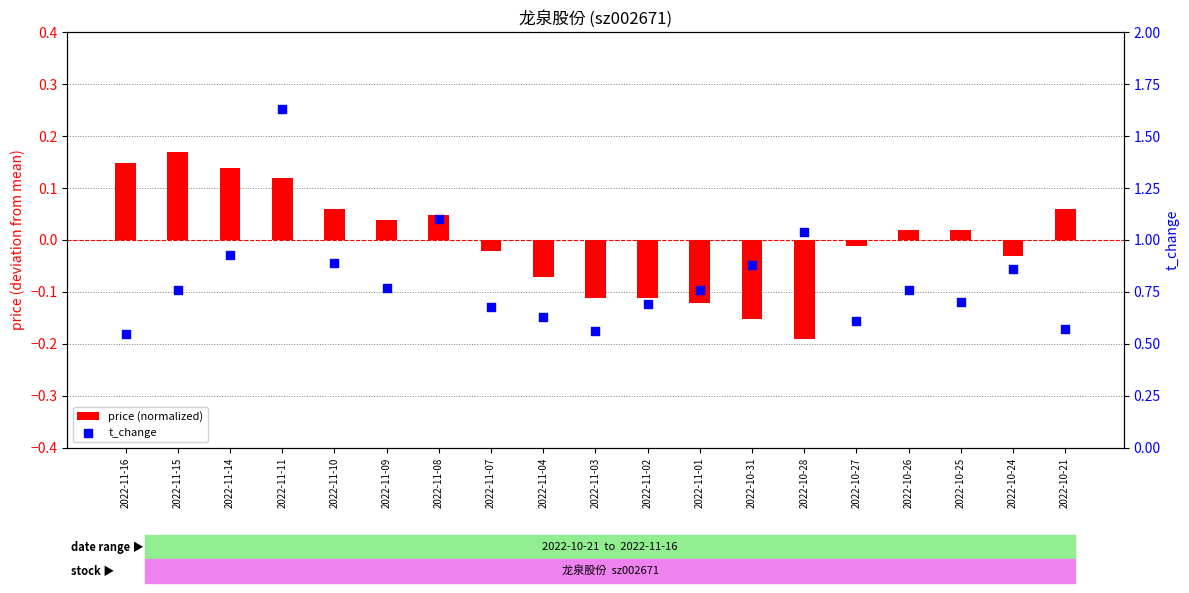

Which series has the largest total across all categories?

t_change